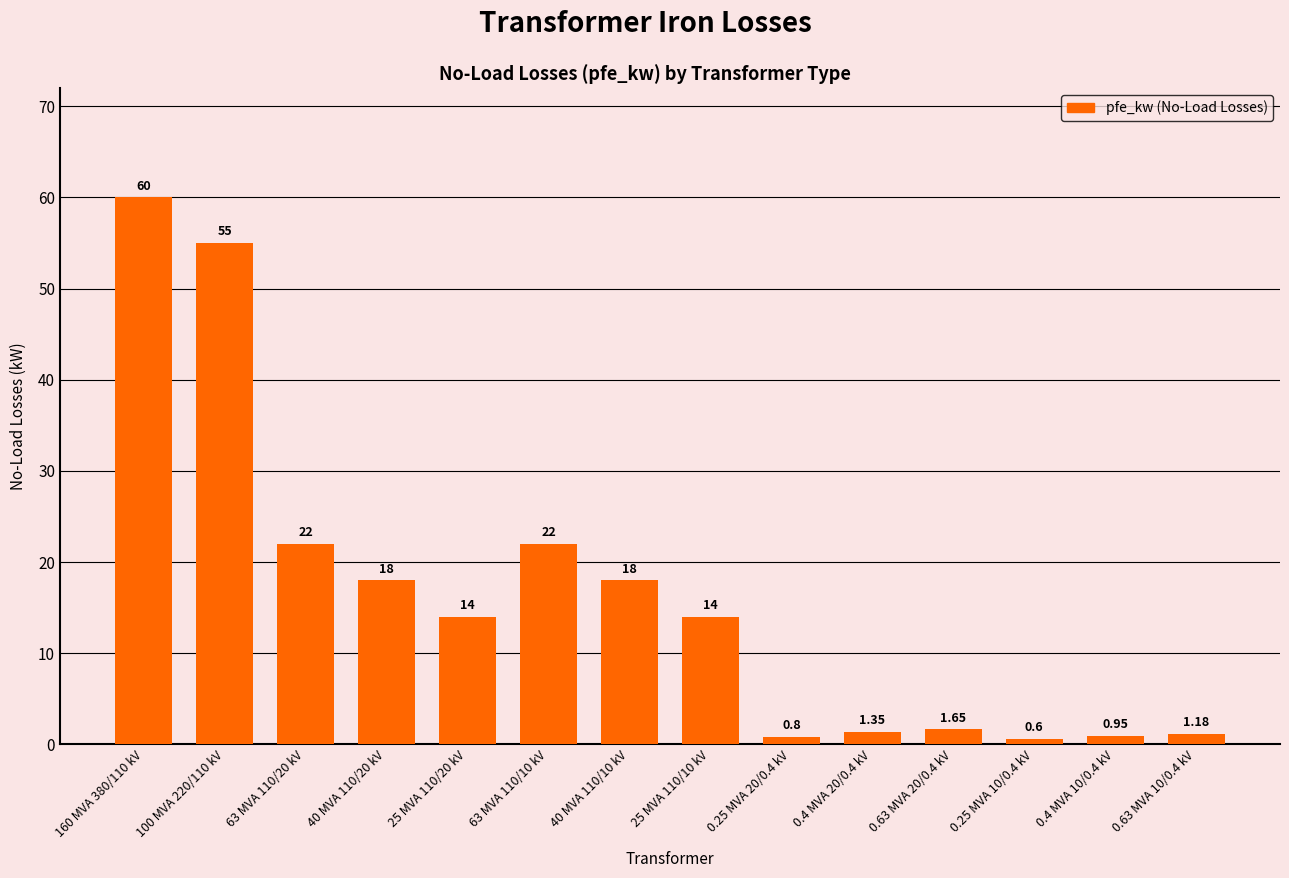

Are the bars horizontal?

No